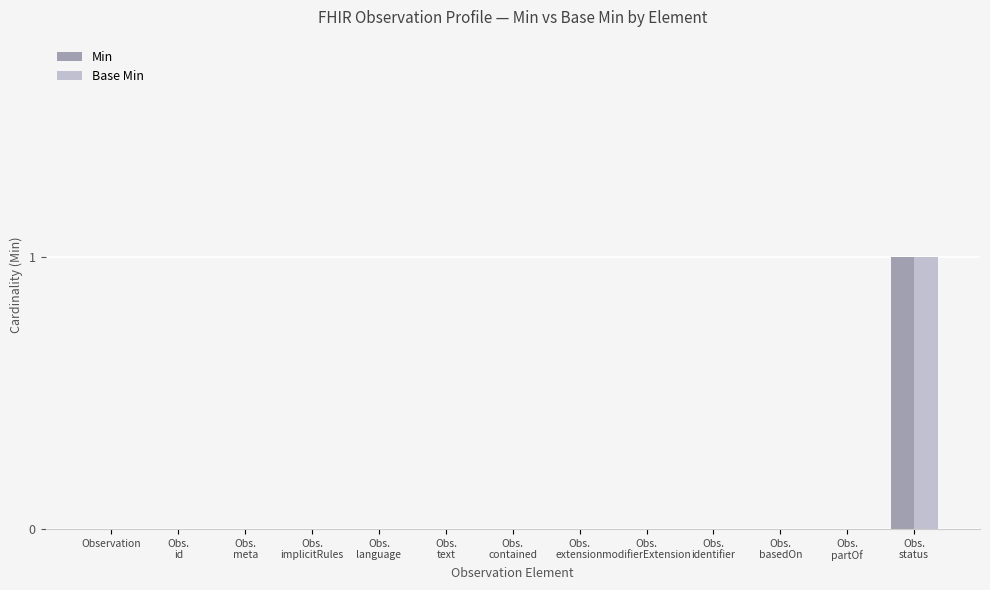

Reading left to right, list all the values displayed in this chart.

Min: 0	0	0	0	0	0	0	0	0	0	0	0	1
Base Min: 0	0	0	0	0	0	0	0	0	0	0	0	1